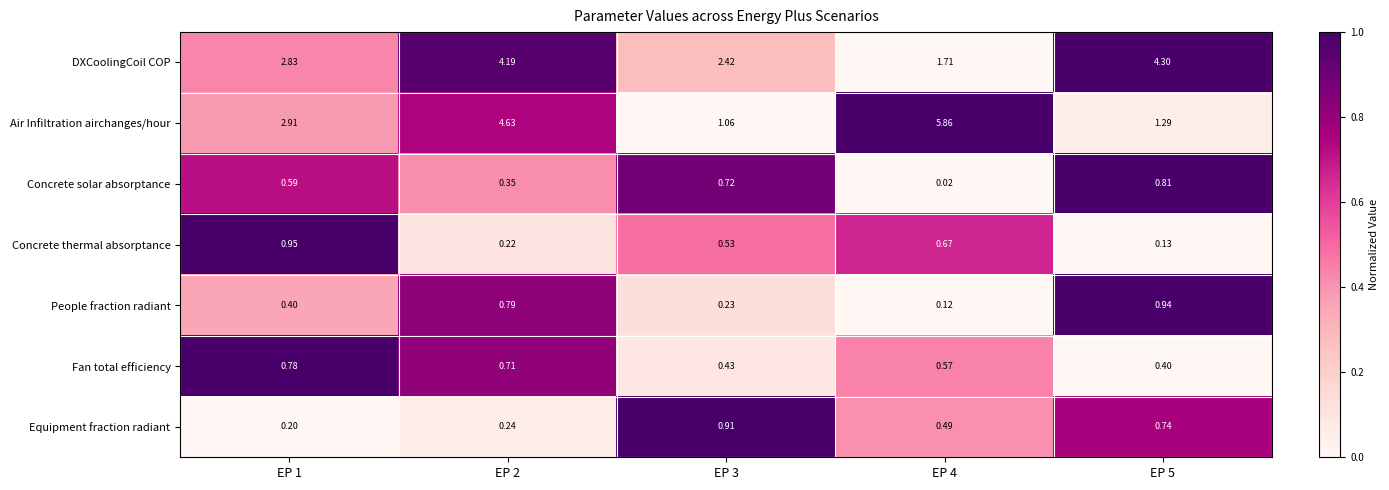

Which series has the largest total across all categories?

Air Infiltration airchanges/hour